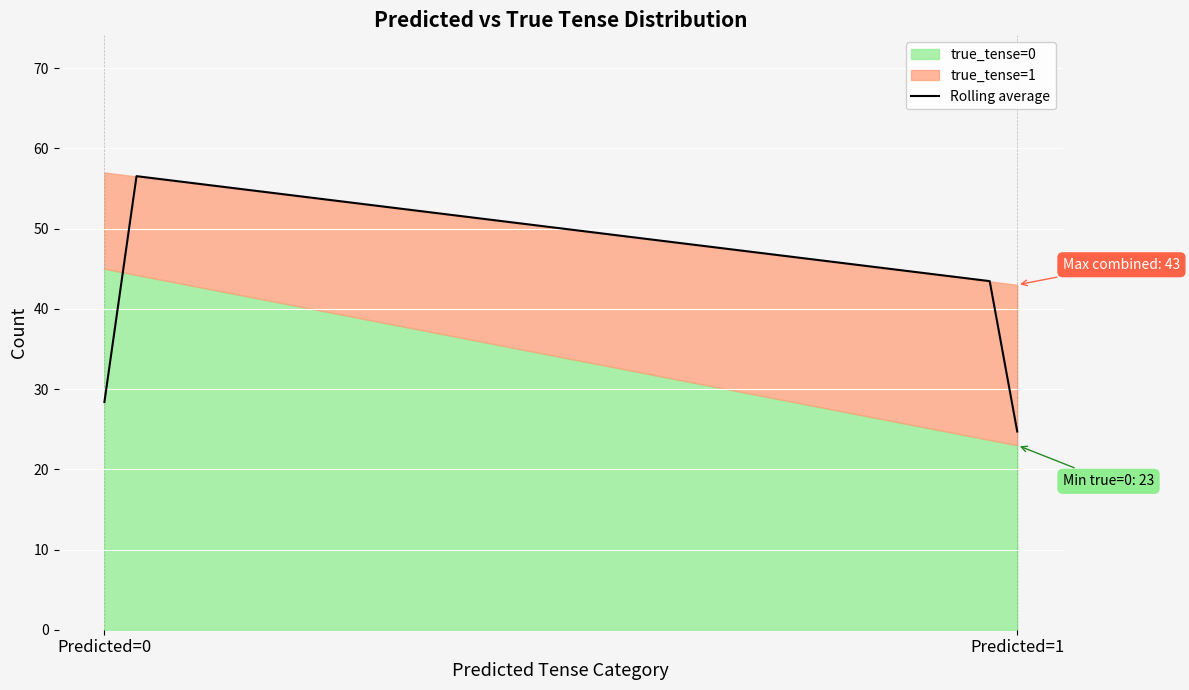

What is the maximum value for Rolling average?

56.5